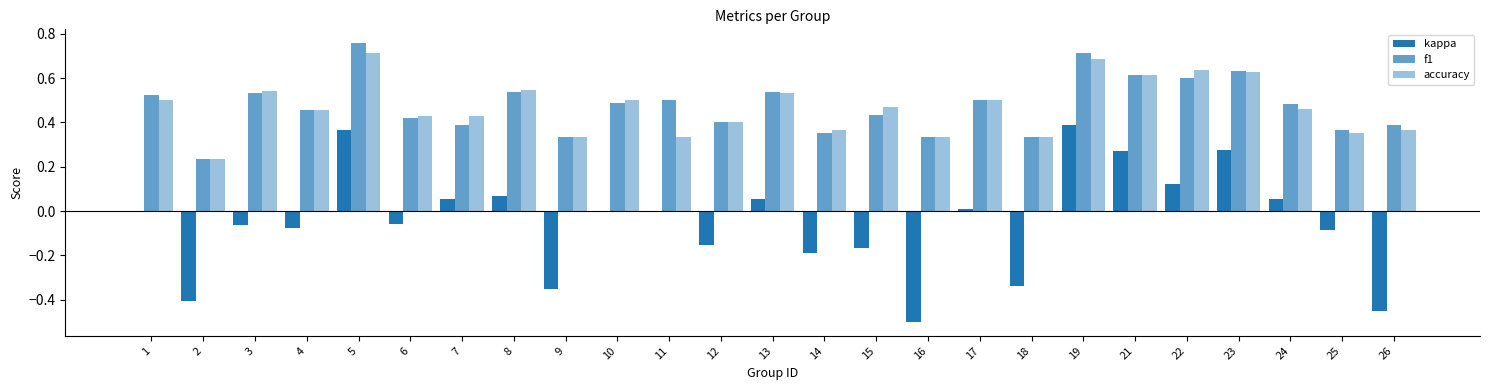

What is the spread (max minus min) of values at 23?

0.4